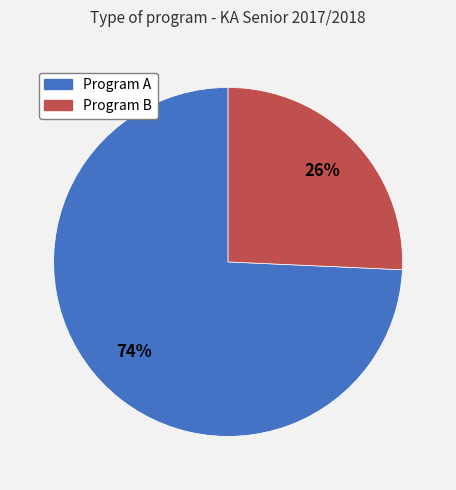

The Program A slice represents 74% of the pie. True or false?

True